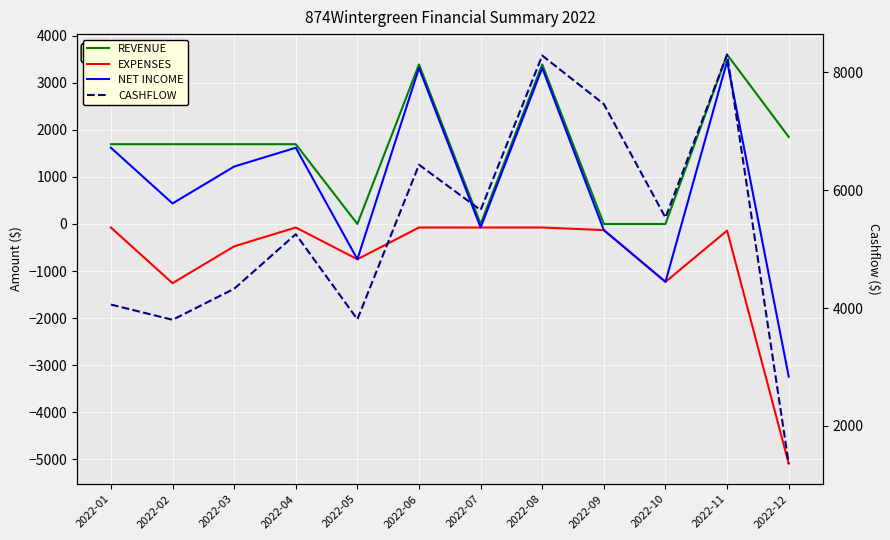

Is the value of NET INCOME at 2022-10 greater than the value of REVENUE at 2022-12?

No